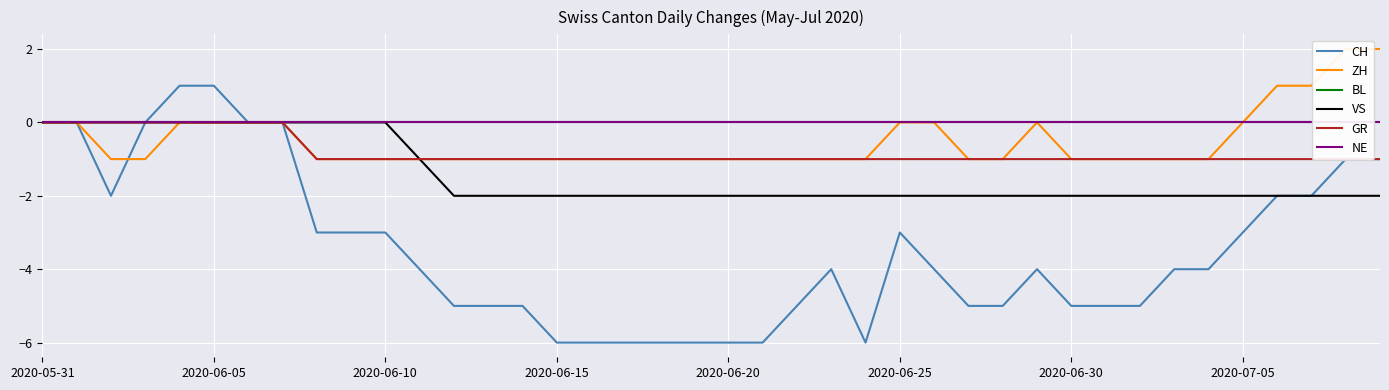

Which series changed the most between 9 and 39?

ZH